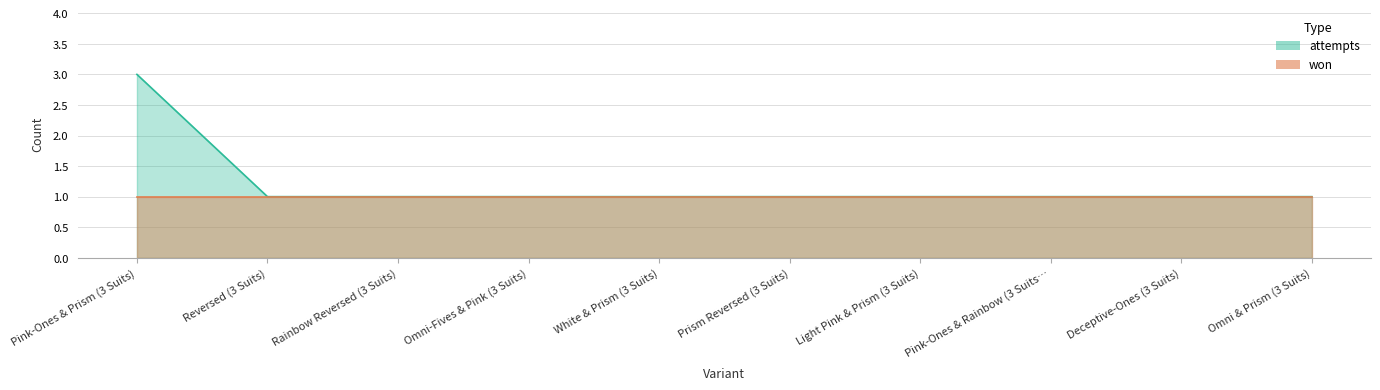

Which category has the lowest value across all series?

Reversed (3 Suits)